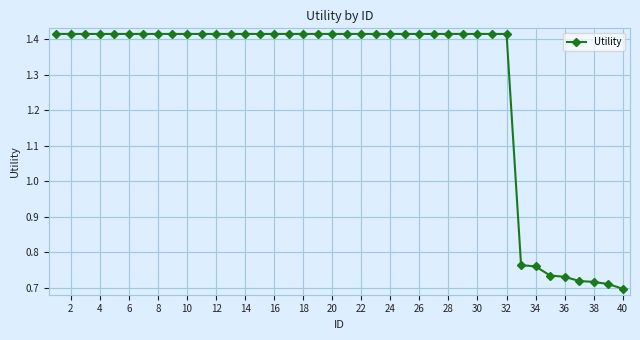

What is the sum of all values?

51.1